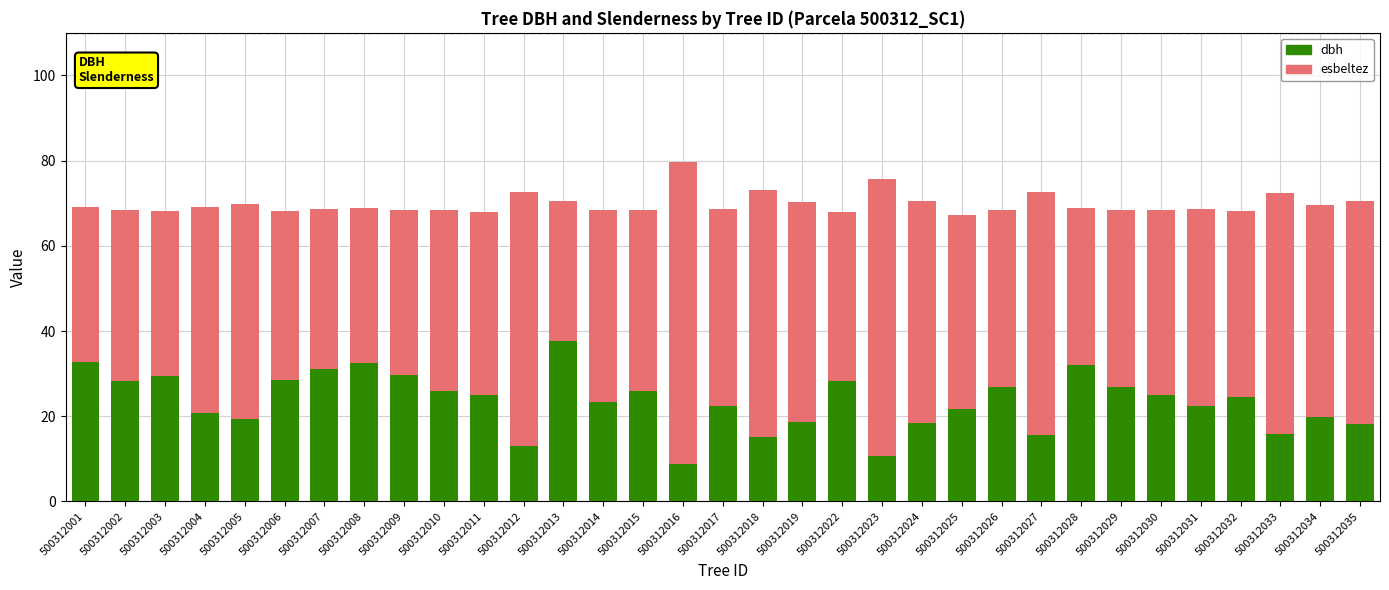

What are all the series names shown in the legend?

dbh, esbeltez